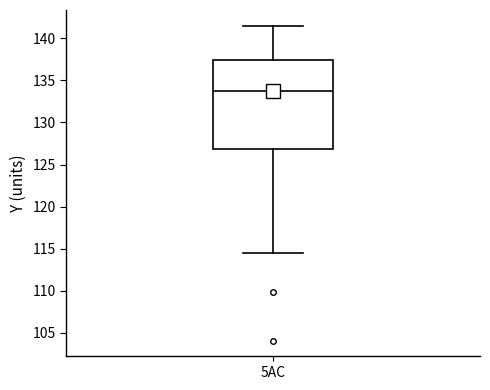

Where does the lower whisker of the box for 5AC end on the y-axis? The values are not printed on the chart, so give them approximately, as read against the axis.

114.5